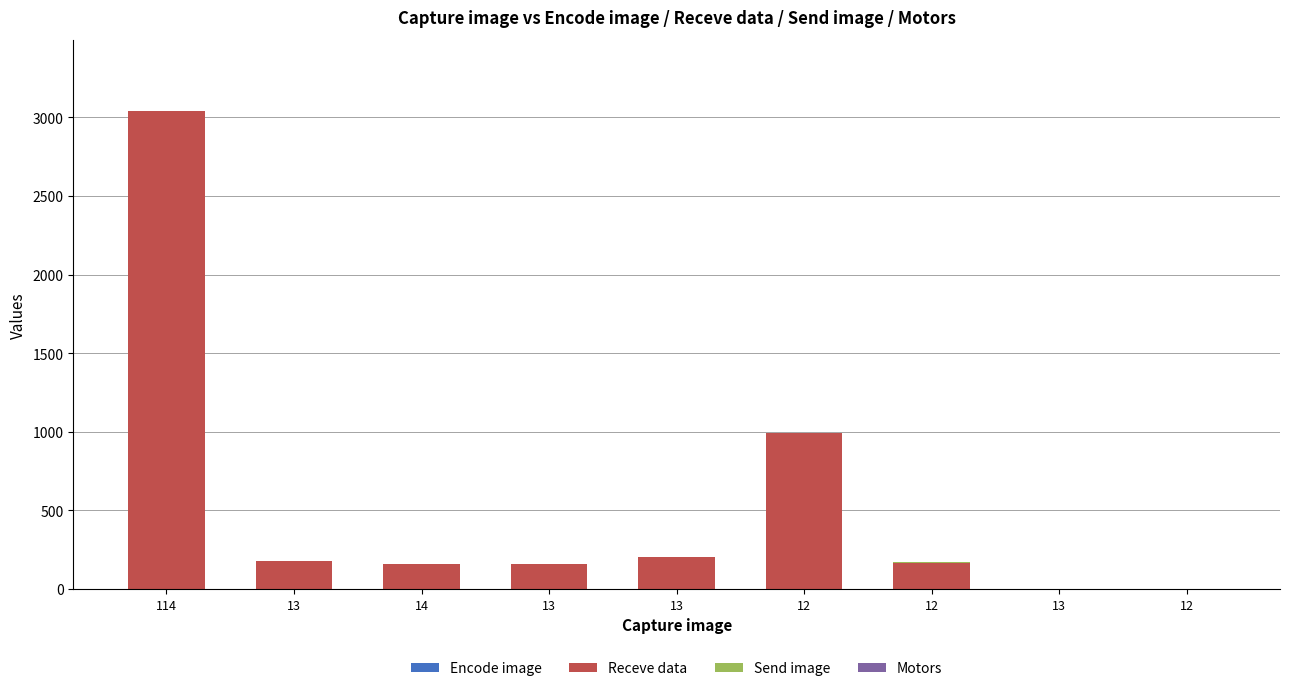

What is the difference between the maximum and minimum values in the Receve data series?

3038